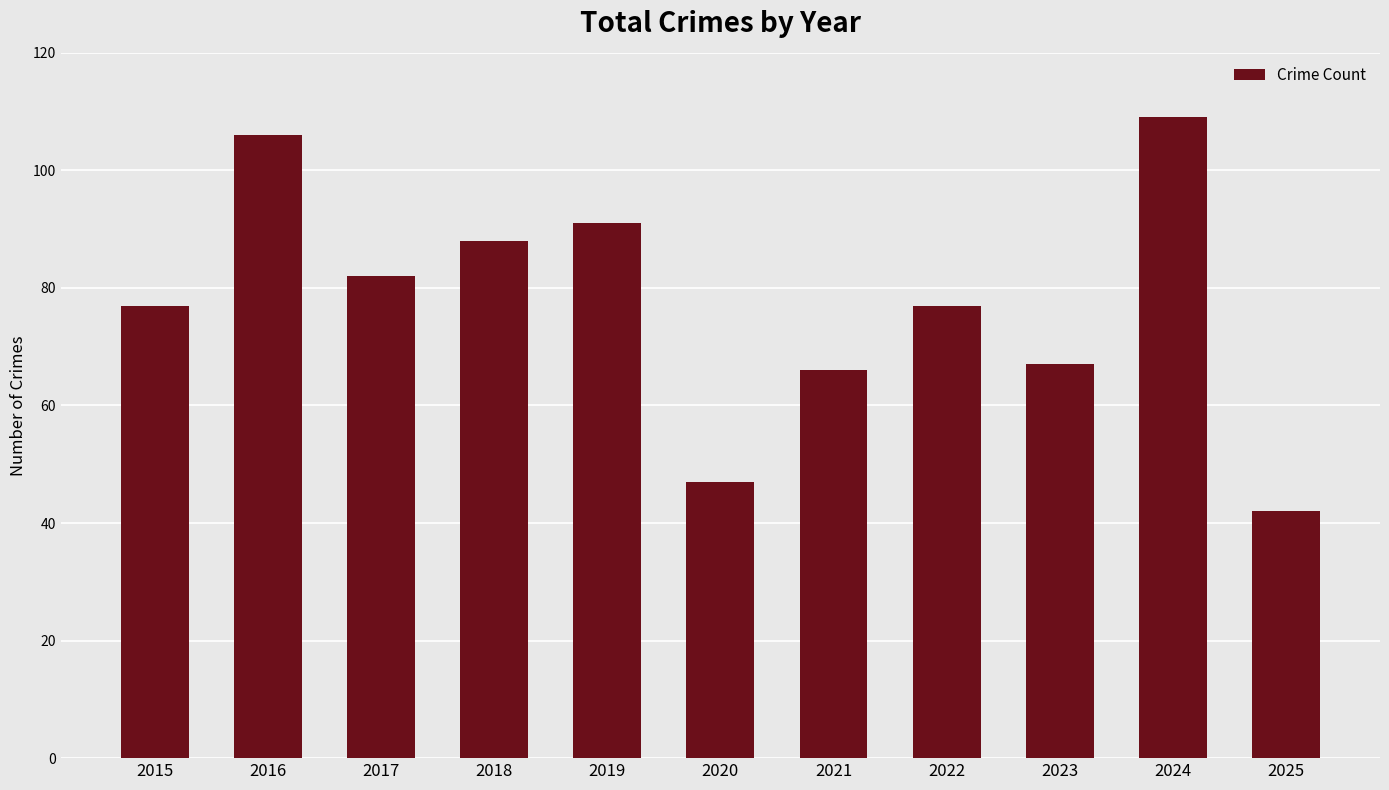

Is it true that the value at 2023 is 67?

True